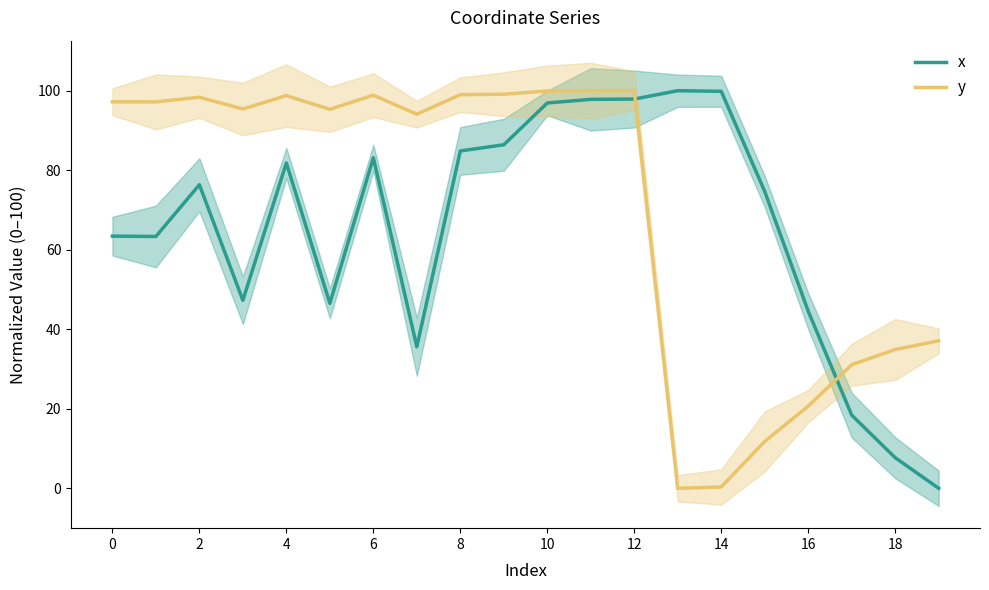

How many lines are shown in the chart?

2